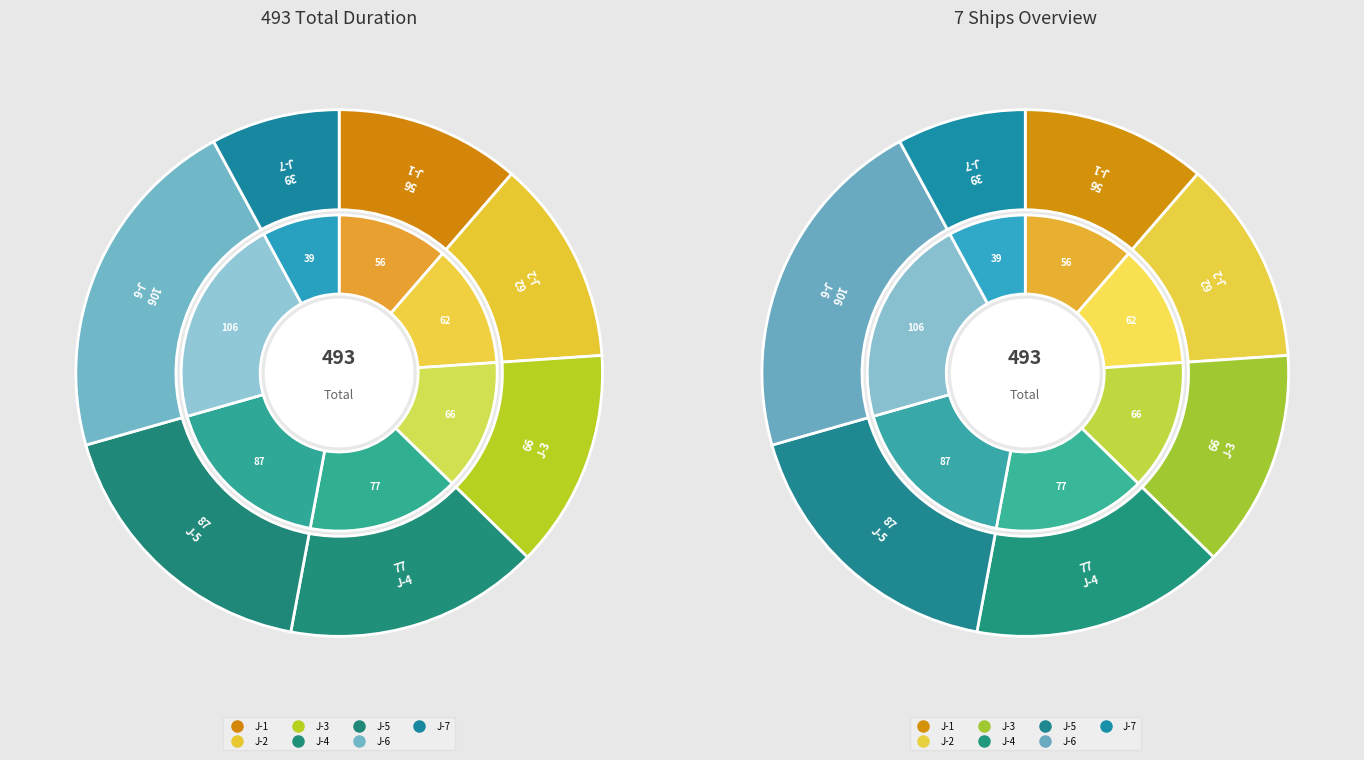

Between J-7 and J-2, which is larger?

J-2